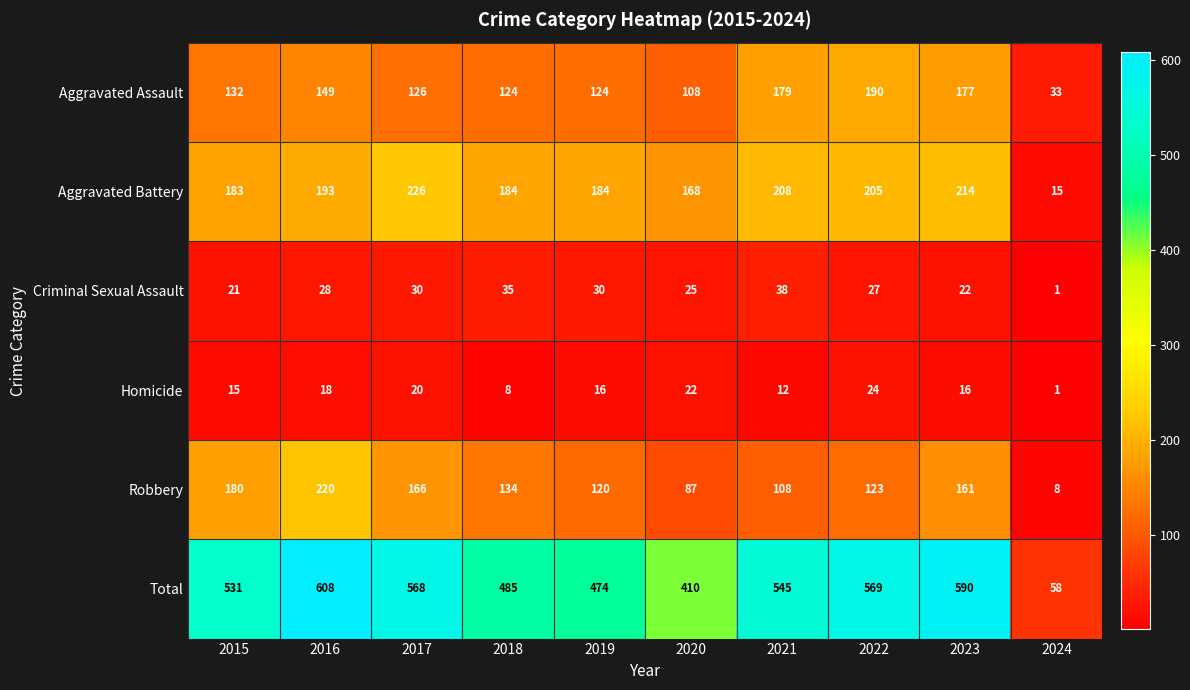

Rank the series by their maximum value, from highest to lowest.

Total, Aggravated Battery, Robbery, Aggravated Assault, Criminal Sexual Assault, Homicide